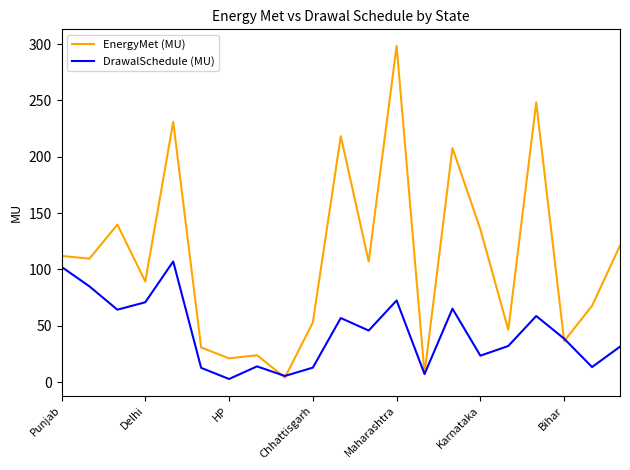

Which series has the widest spread of values?

EnergyMet (MU)